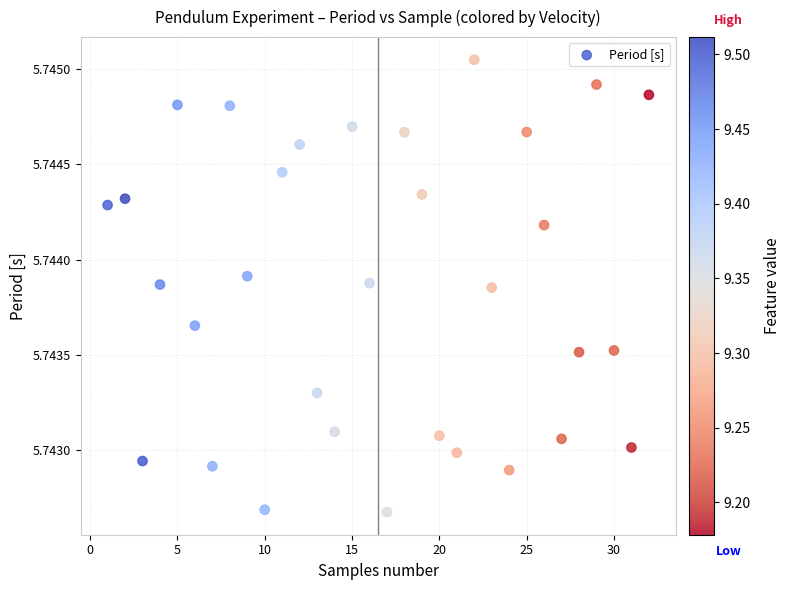

What is the range of X values (max minus min)?

31.0